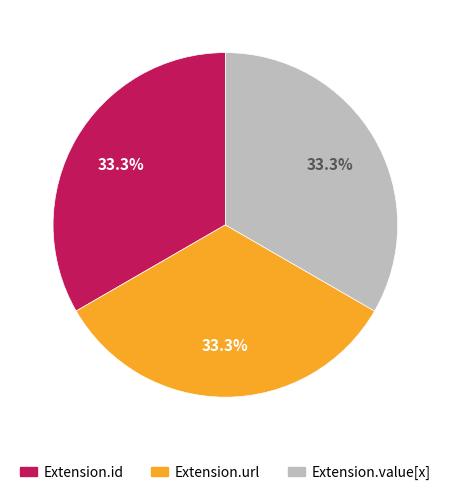

What is the ratio of the value at Extension.id to the value at Extension.url?

1.0